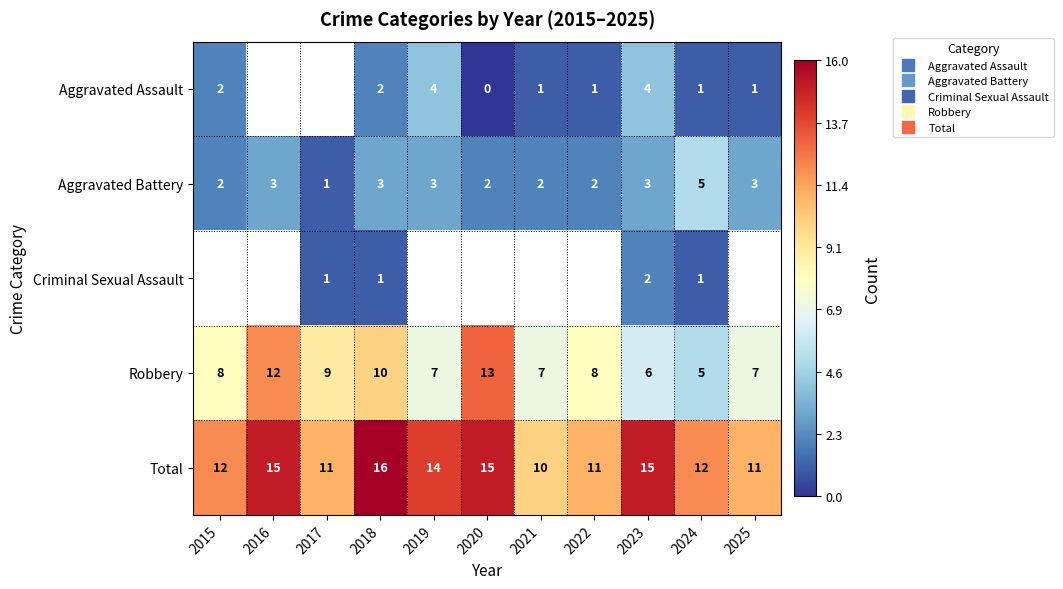

What is the greatest value displayed?

16.0